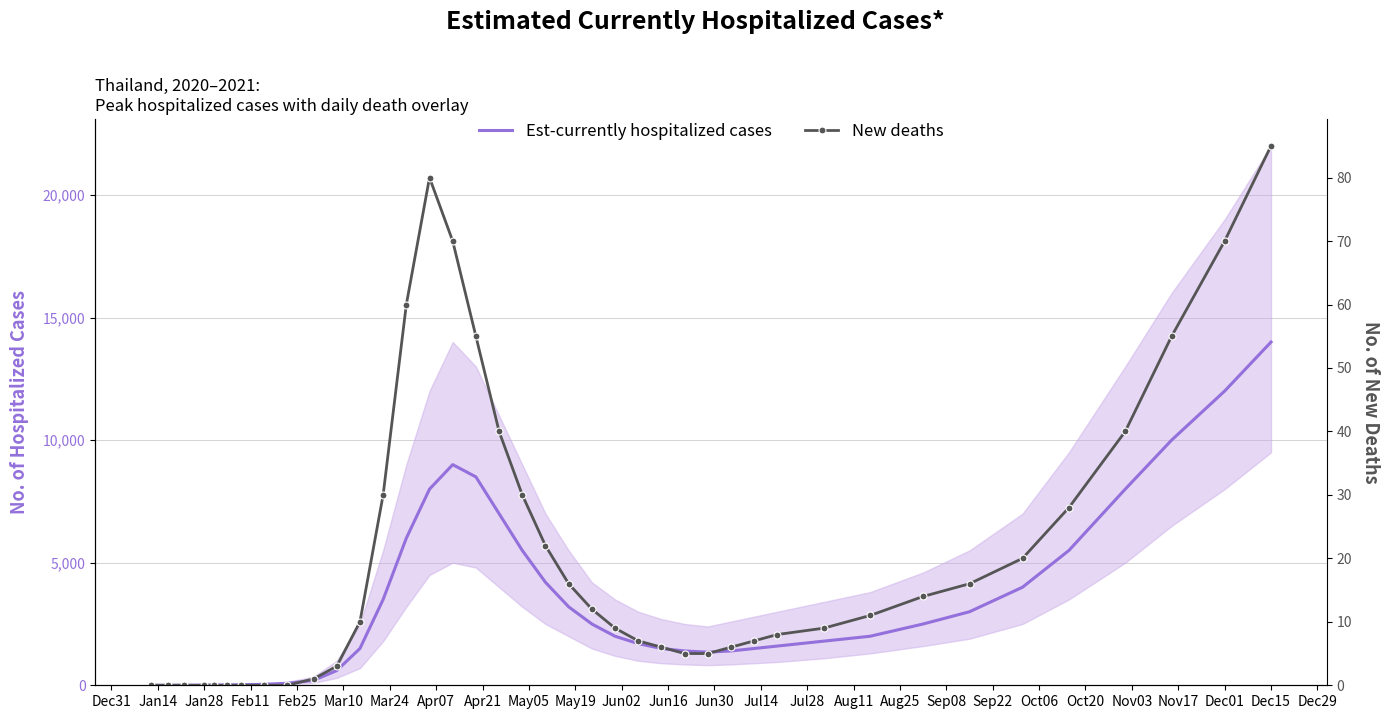

What is the average value of the Est-currently hospitalized cases series?

3378